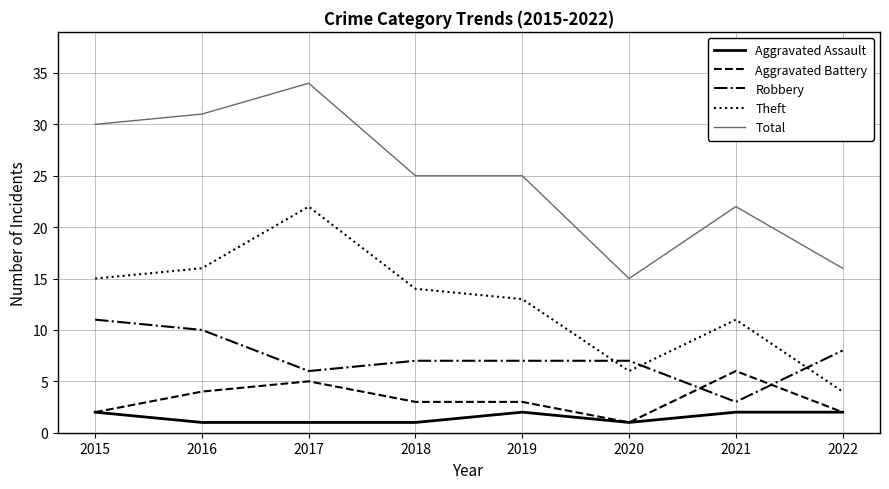

True or false: Theft and Aggravated Battery intersect in this chart.

False